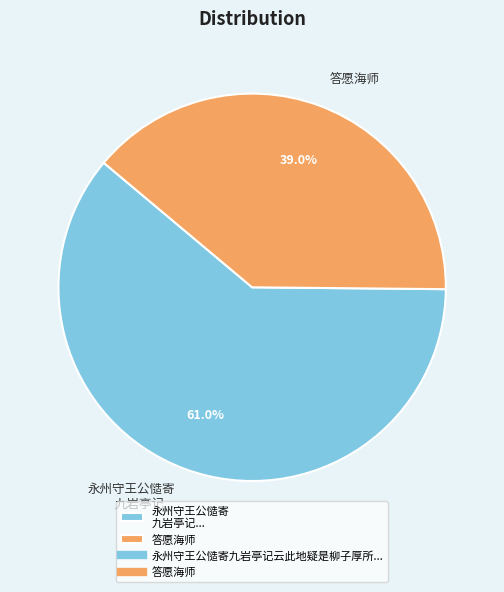

Rank the categories by value from highest to lowest.

永州守王公慥寄 九岩亭记..., 答愿海师